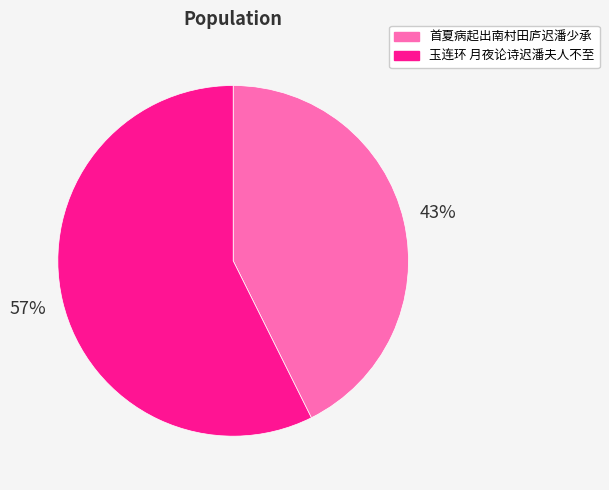

To the nearest percent, what is the average slice percentage?

50%